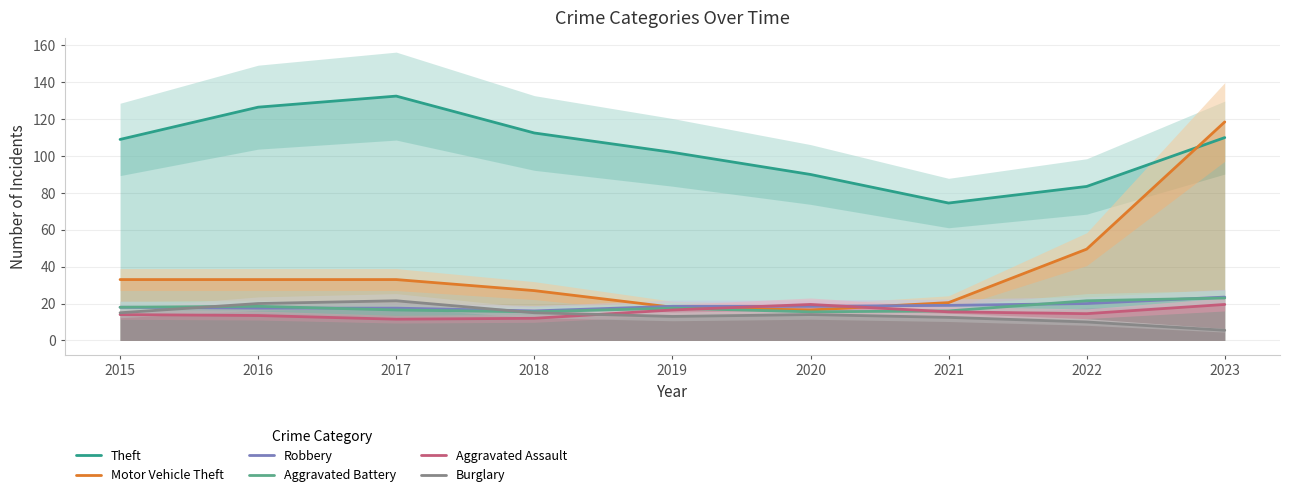

Count the number of data series in this chart.

6